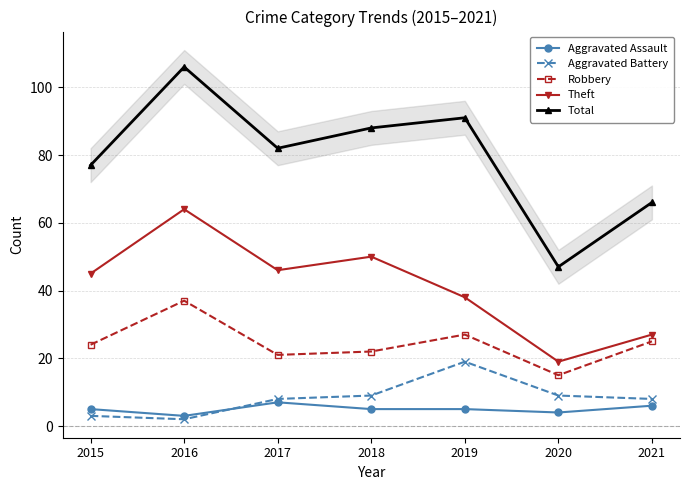

True or false: Total and Aggravated Battery intersect in this chart.

False